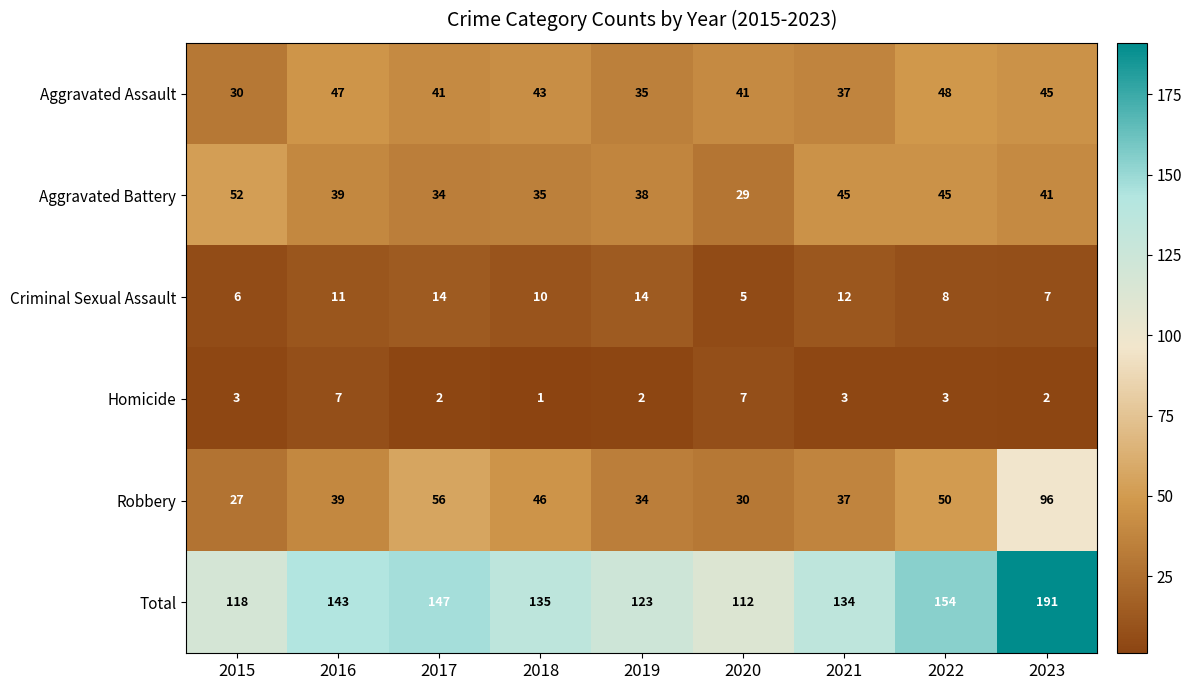

True or false: Total has a value of 71 at 2020.

False